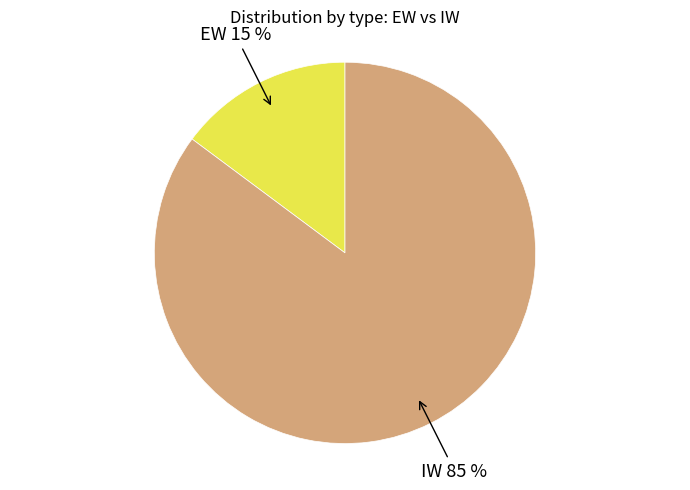

To the nearest percent, what is the difference between the largest and smallest slice percentages?

70%